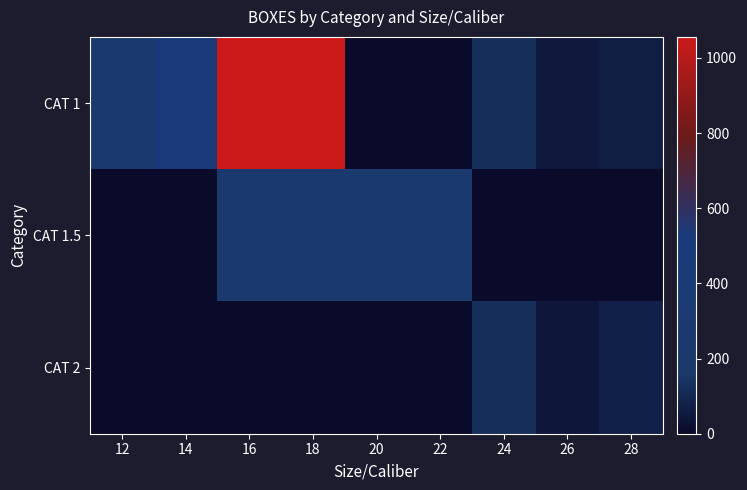

What is the total value across all series at 20?

264